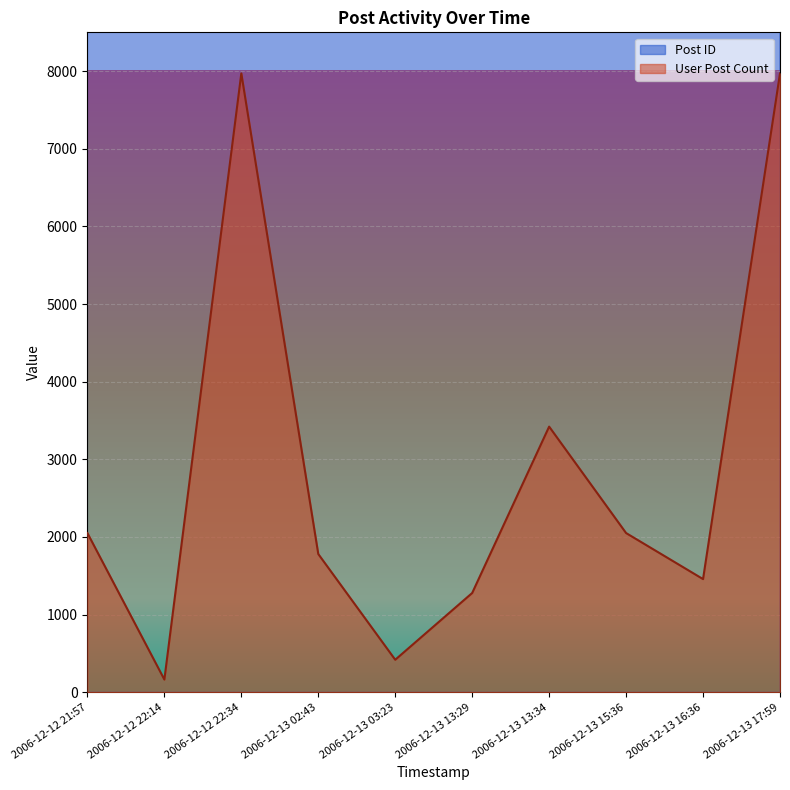

What position from the right is 2006-12-13 02:43?

7